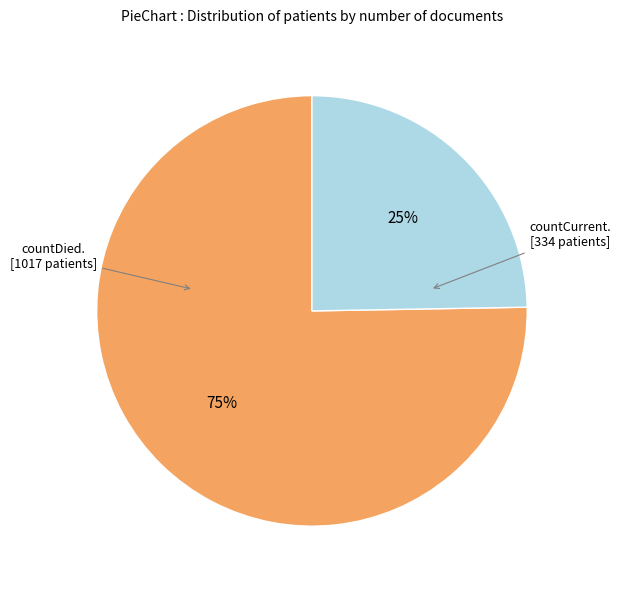

Is there a majority slice in this chart?

Yes